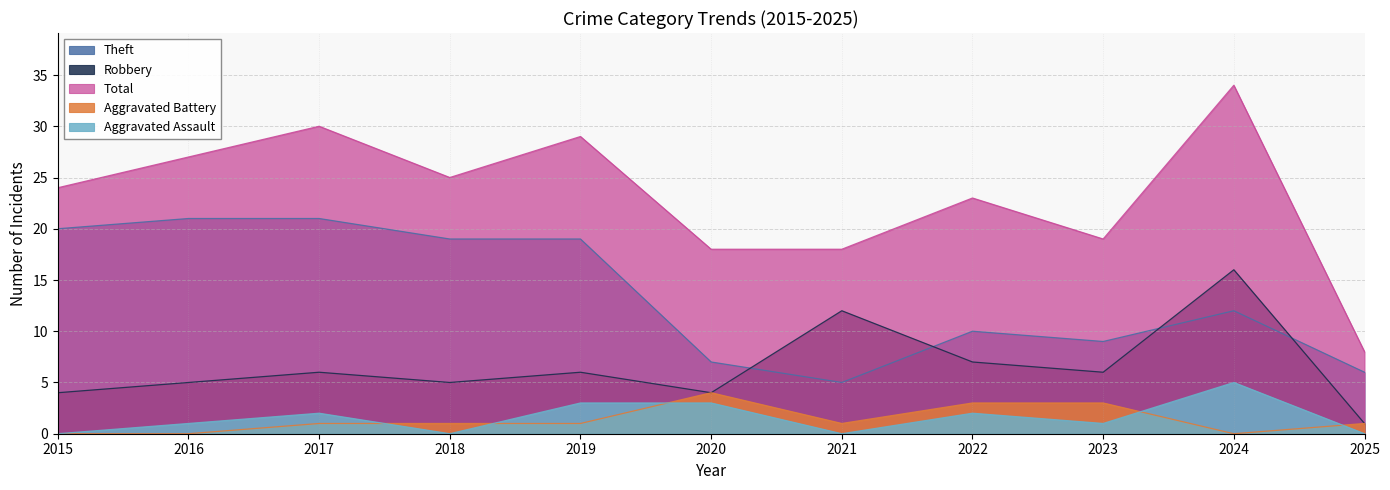

How many data points in Aggravated Assault are above 1?

5